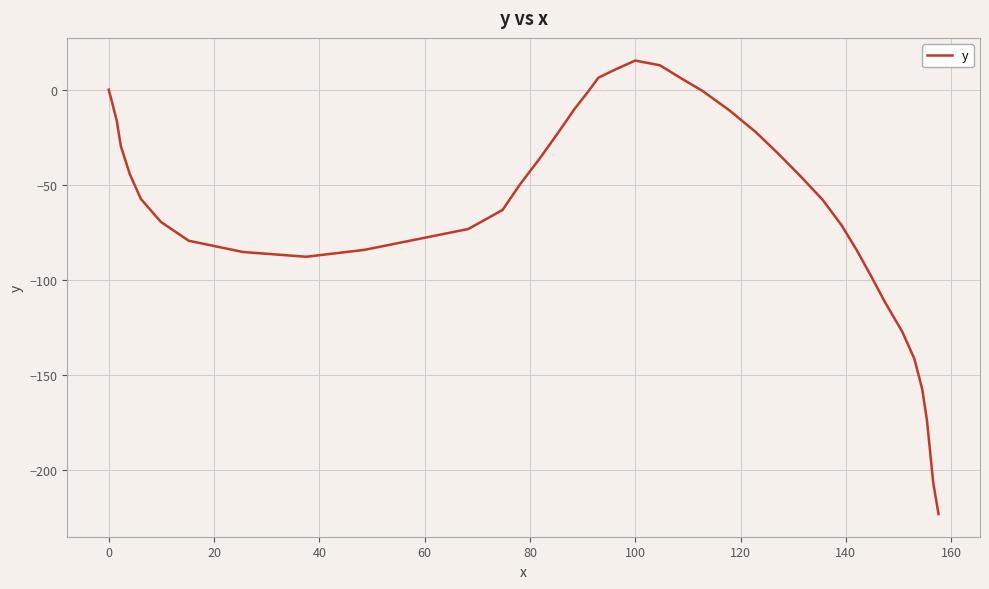

What is the difference between the maximum and minimum values?

238.3